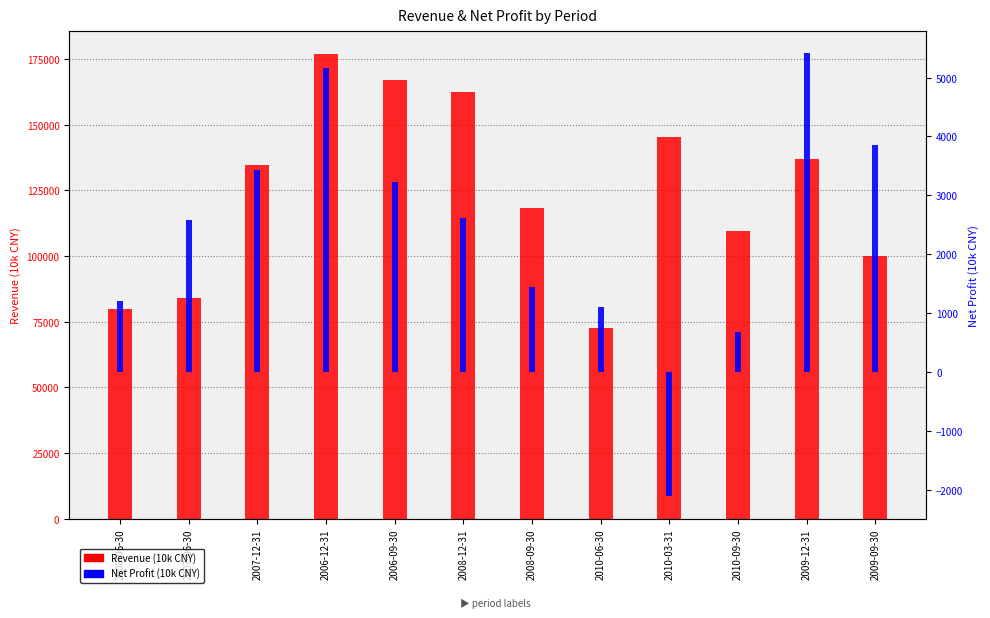

Does the chart contain any negative values?

Yes